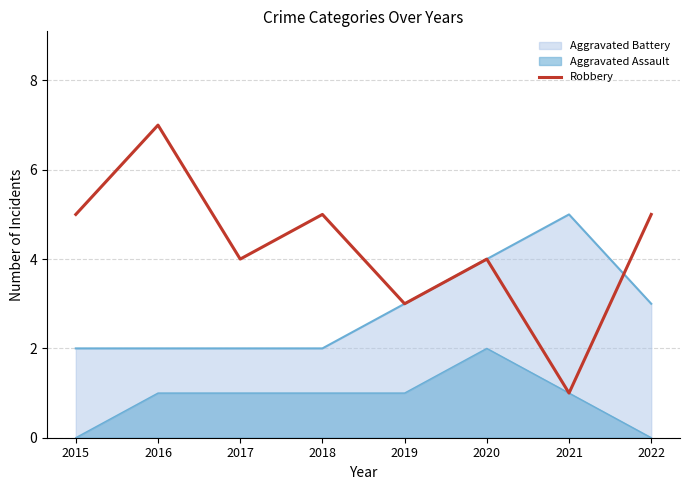

Is it true that the value at 2022 is 9?

False